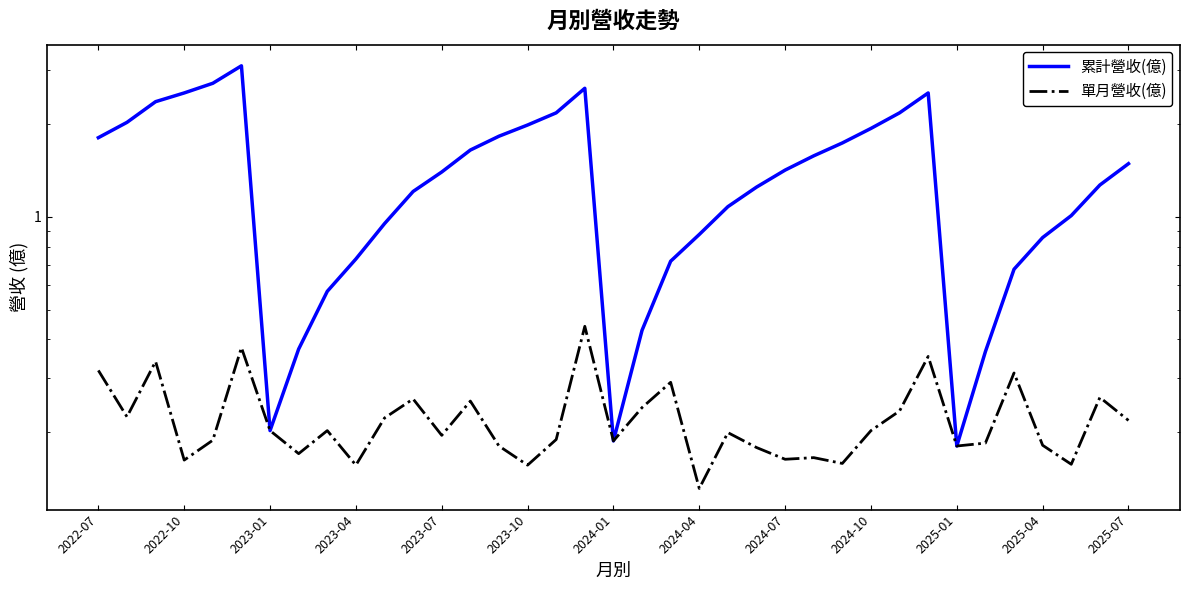

Rank the series by their maximum value, from highest to lowest.

累計營收(億), 單月營收(億)